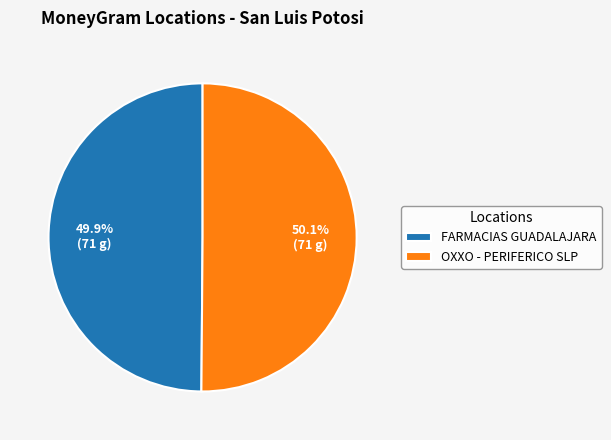

Is it true that OXXO - PERIFERICO SLP is 50% of the pie?

True